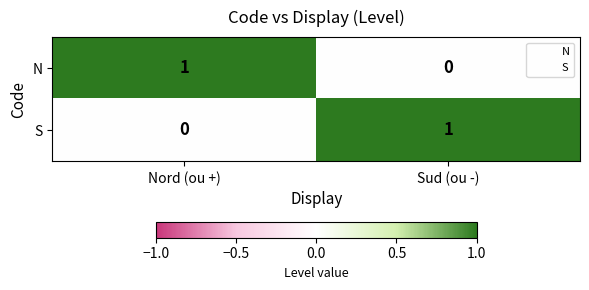

Where is N nearest to the value 0?

Sud (ou -)